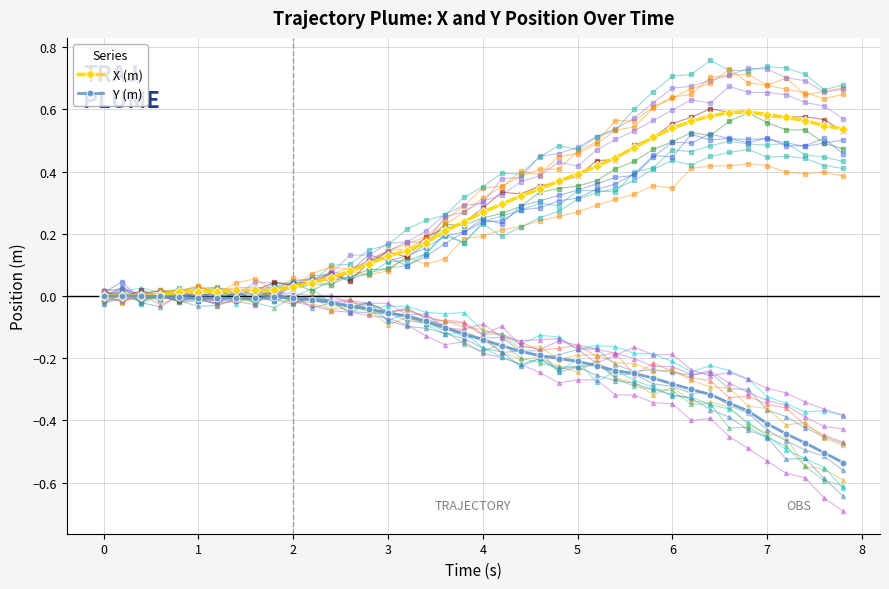

True or false: Y (m) has more than 1 points higher than both neighbors.

True